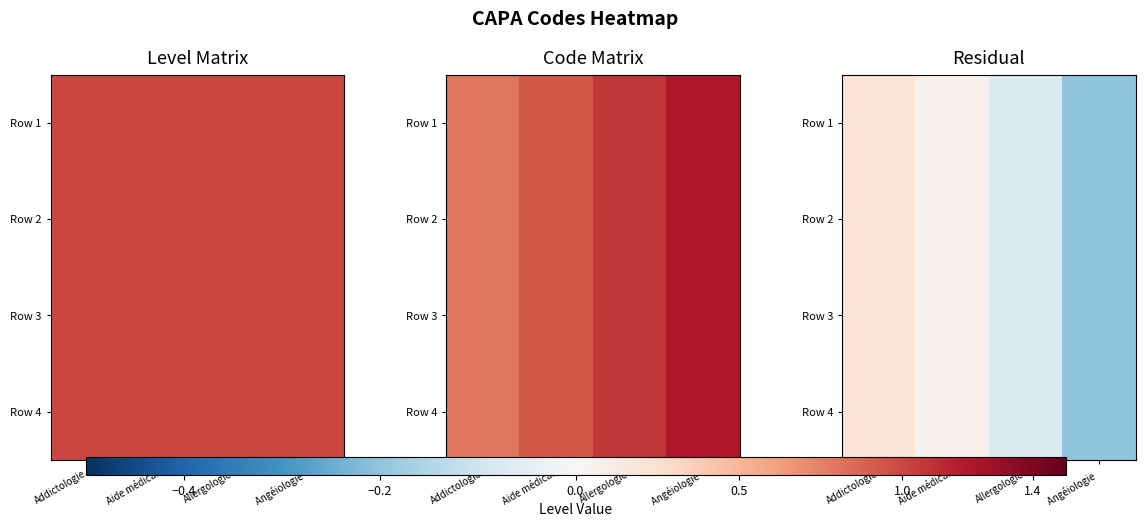

At which label does Row 3 reach its peak?

Addictologie